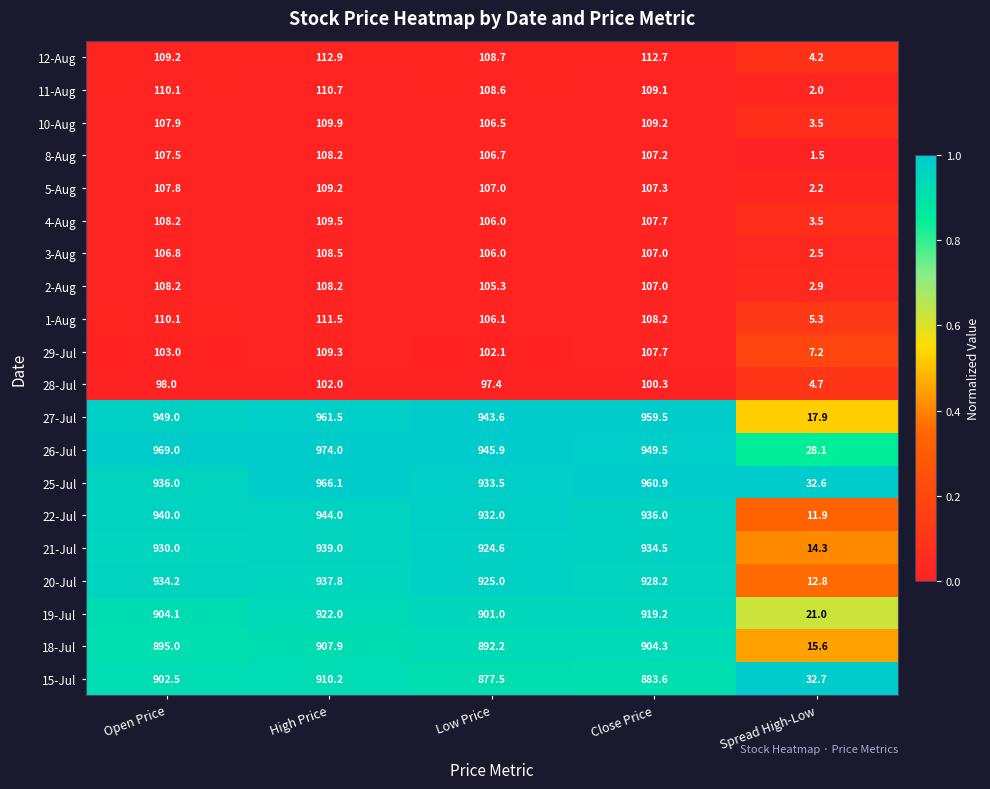

List the labels in order of 26-Jul value, smallest first.

Spread High-Low, Low Price, Close Price, Open Price, High Price